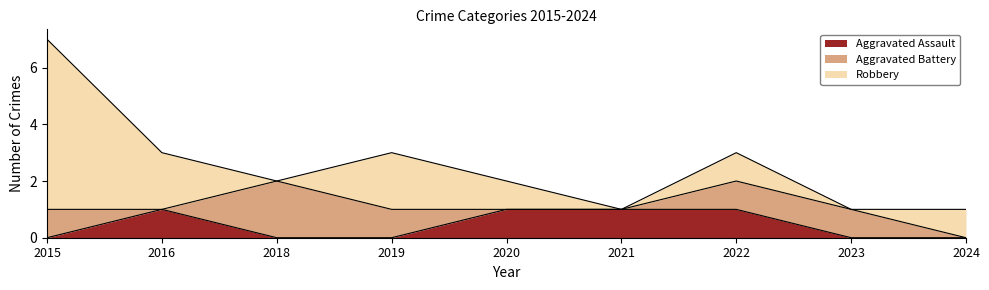

What is the difference between the second highest and minimum values in the Robbery series?

2